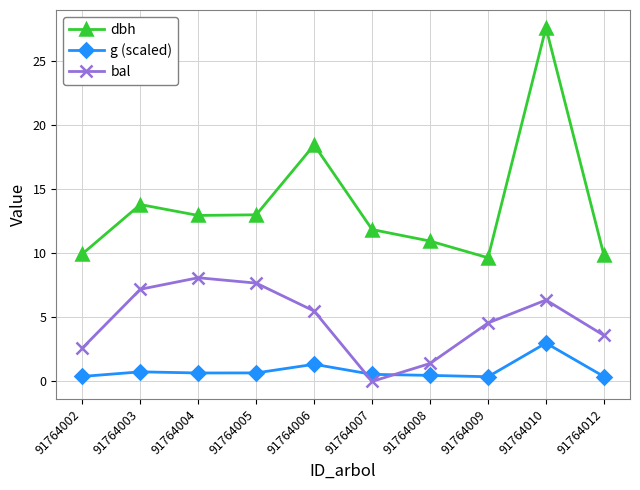

True or false: g (scaled) has a value of 1.1 at 91764010.

False